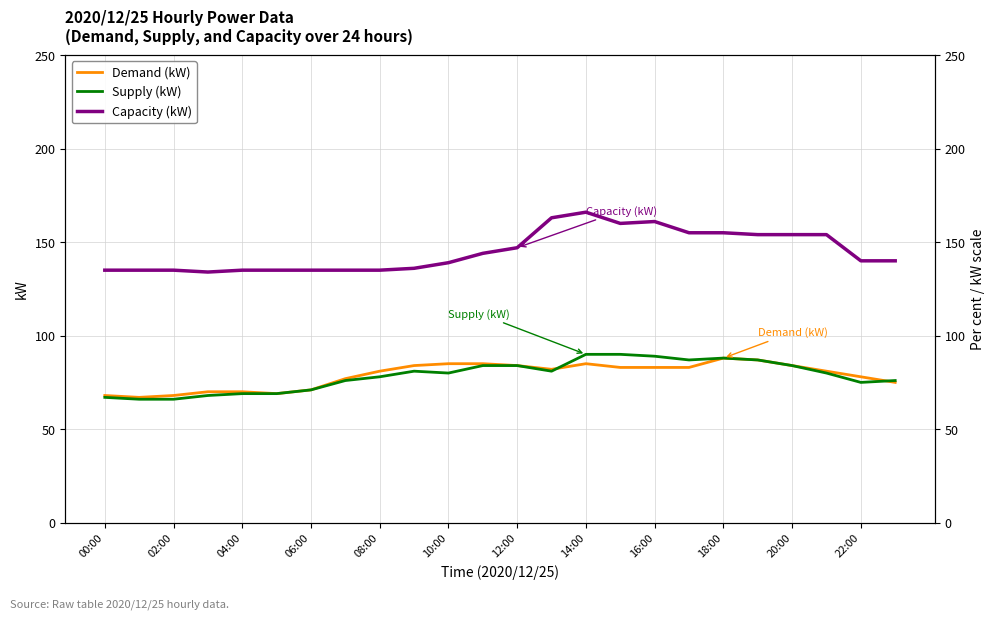

What is the total value across all series at 12:00?

315